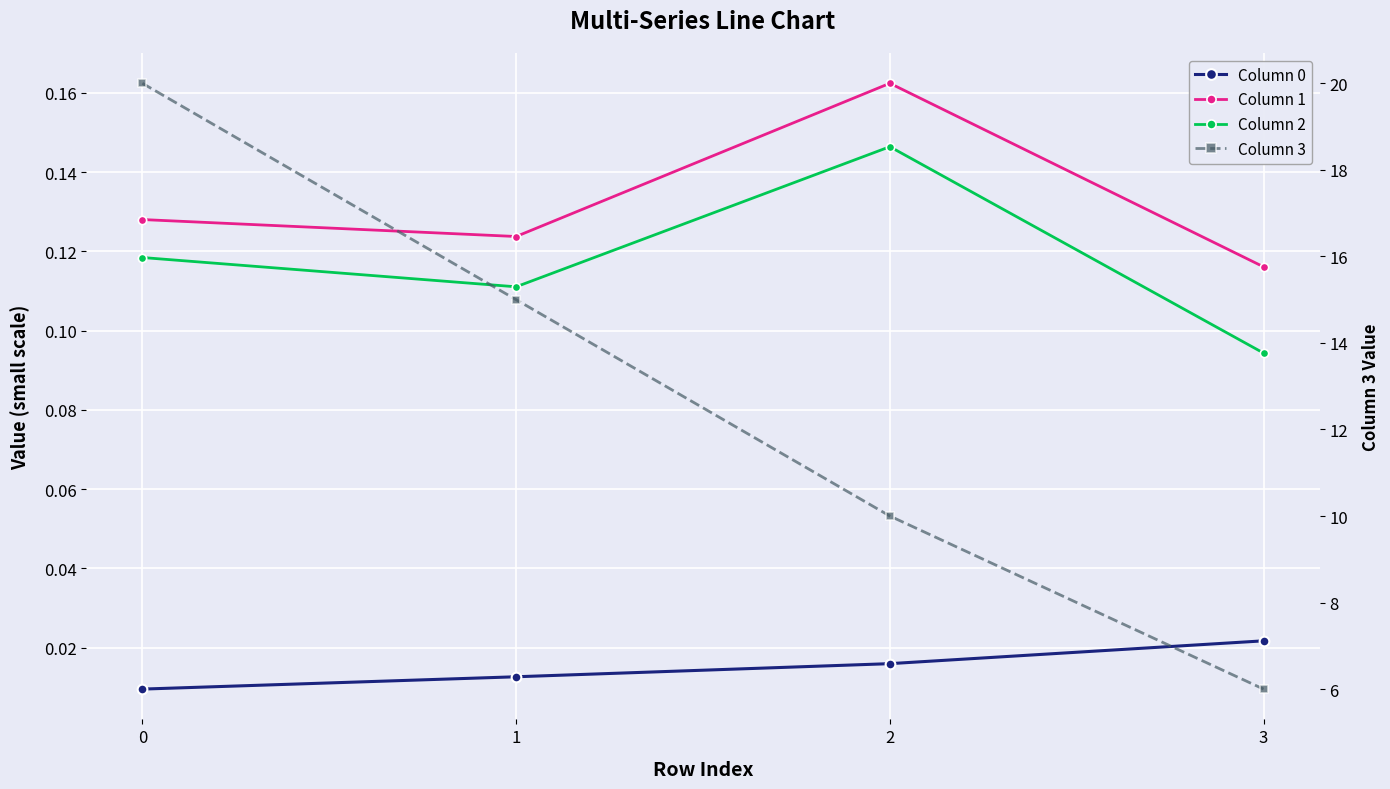

What is the difference between the highest and lowest values at 3?

6.0